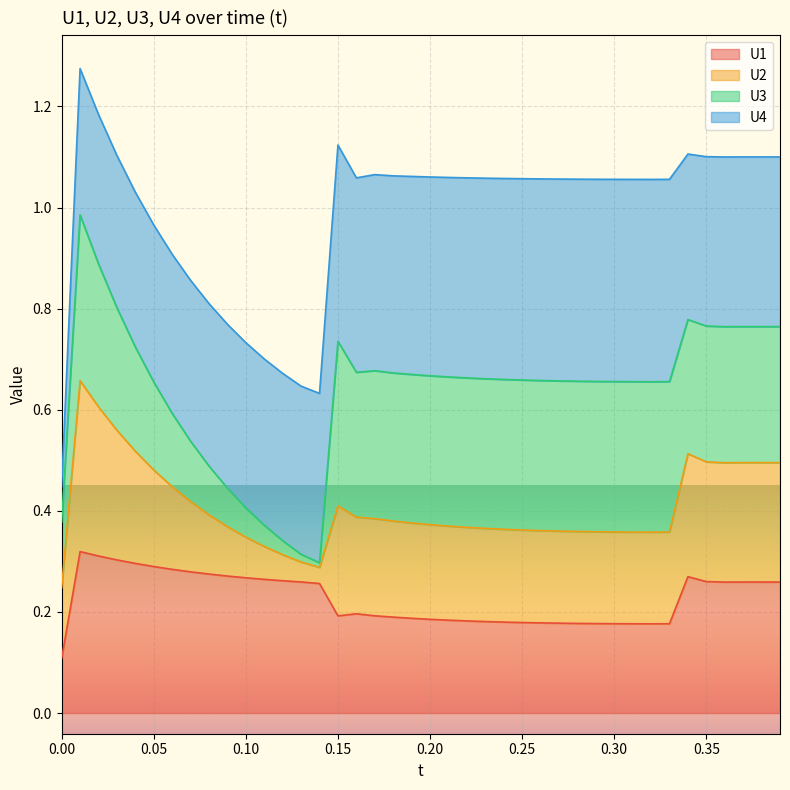

At how many categories does at least one series exceed 0?

40